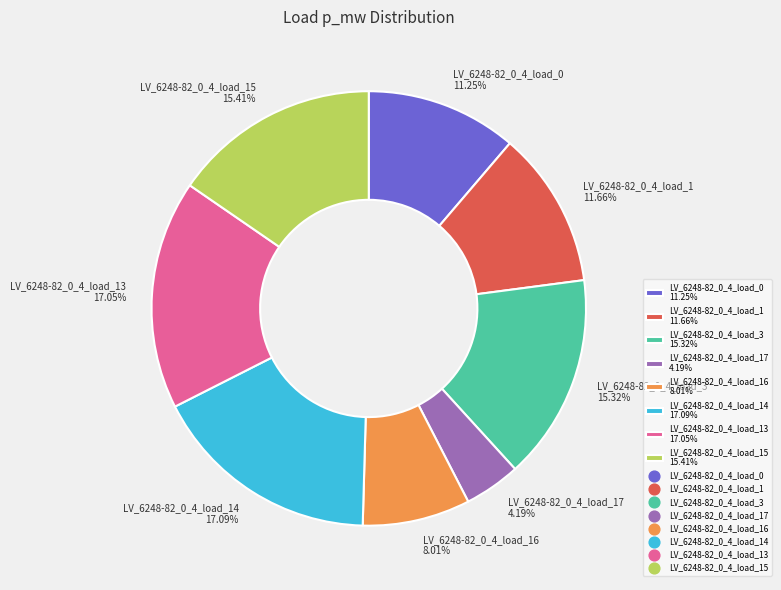

Does LV_6248-82_0_4_load_17 4.19% represent more than half of the total?

No